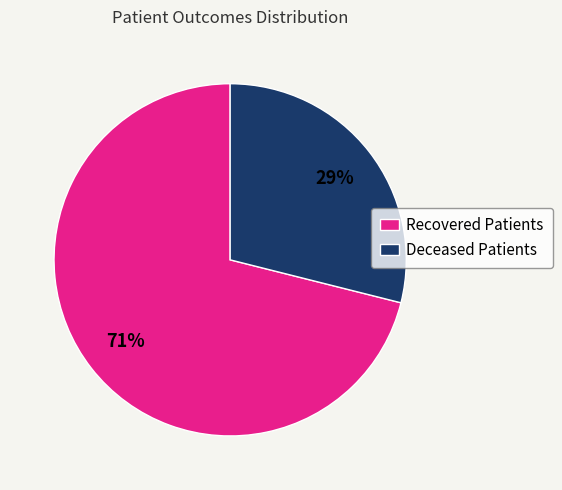

Does Recovered Patients account for over 50% of the chart?

Yes